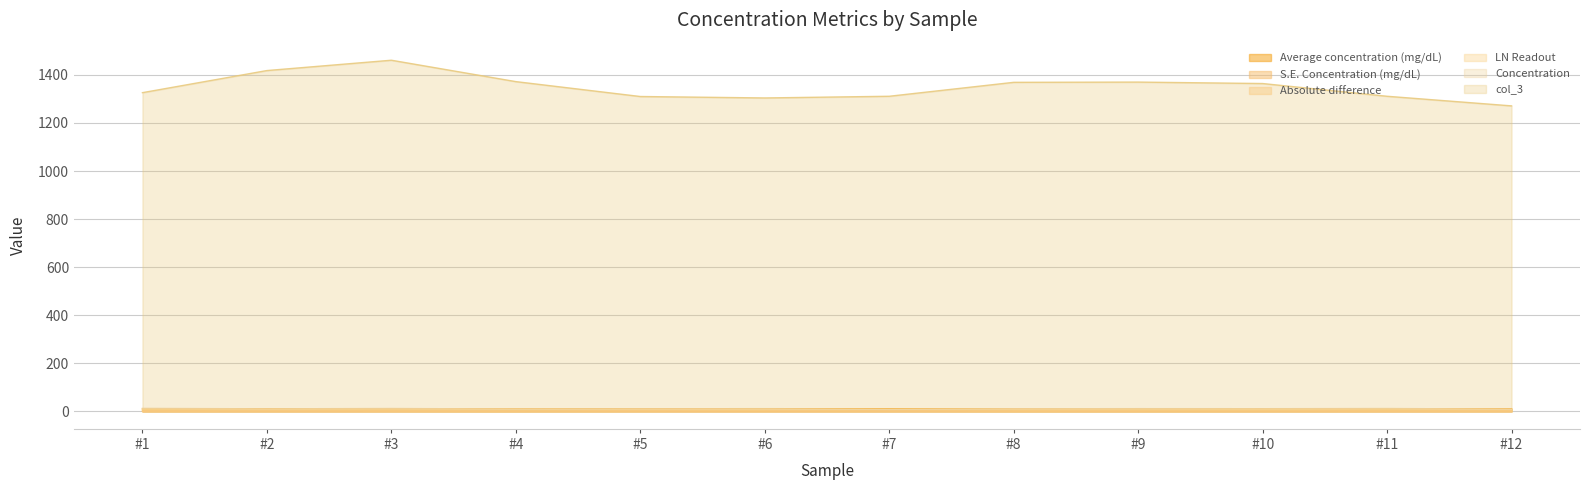

At #9, list the series in order from smallest to largest.

Absolute difference, S.E. Concentration (mg/dL), LN Readout, Average concentration (mg/dL), Concentration, col_3